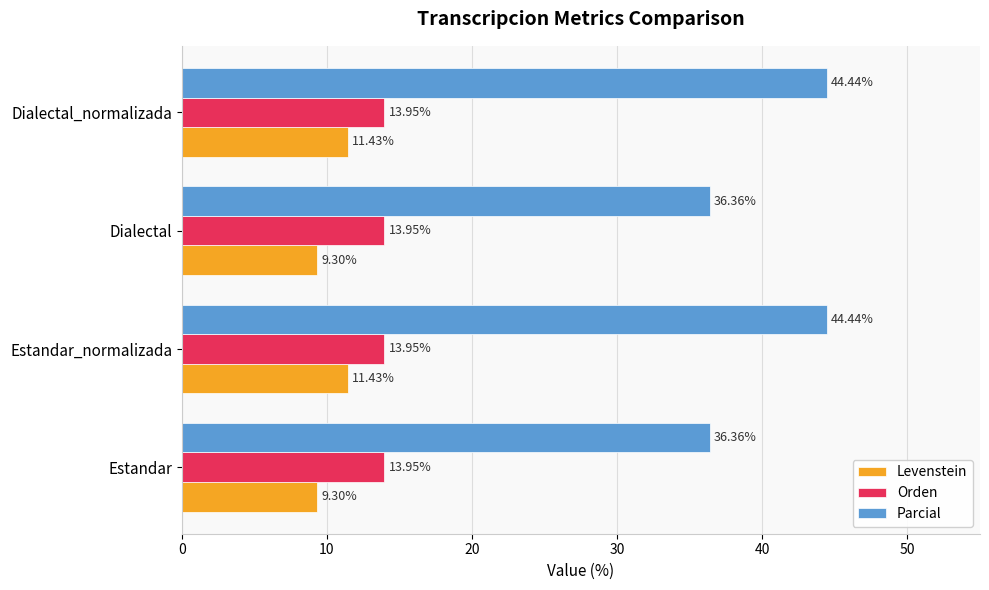

Is the value of Orden at Dialectal_normalizada greater than the value of Parcial at Dialectal_normalizada?

No